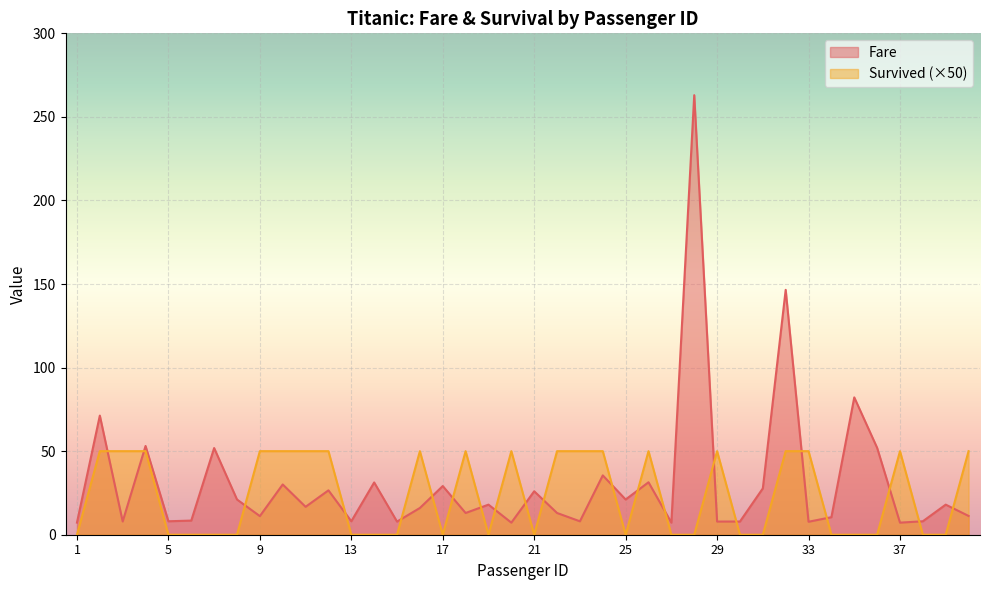

Which category has the highest value in the Fare series?

28